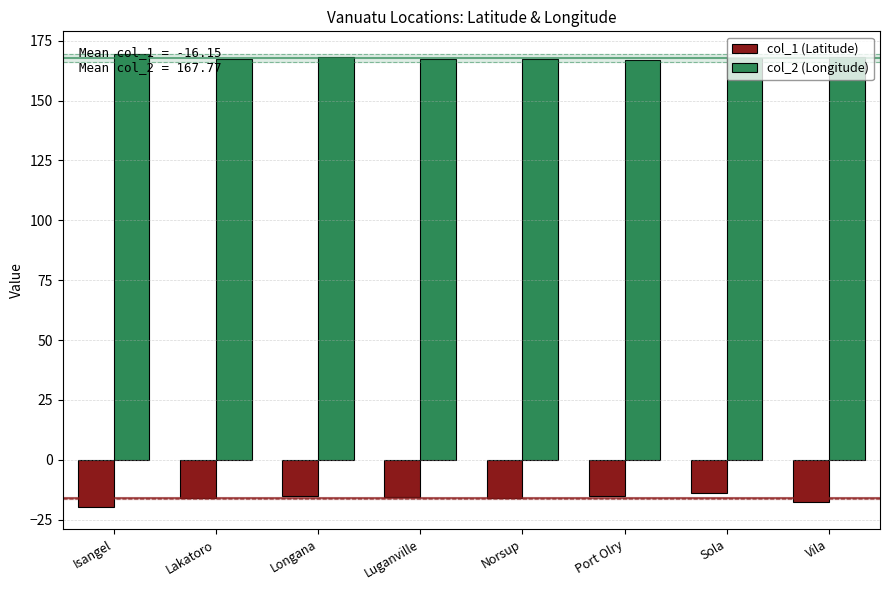

Which series has the largest total across all categories?

col_2 (Longitude)